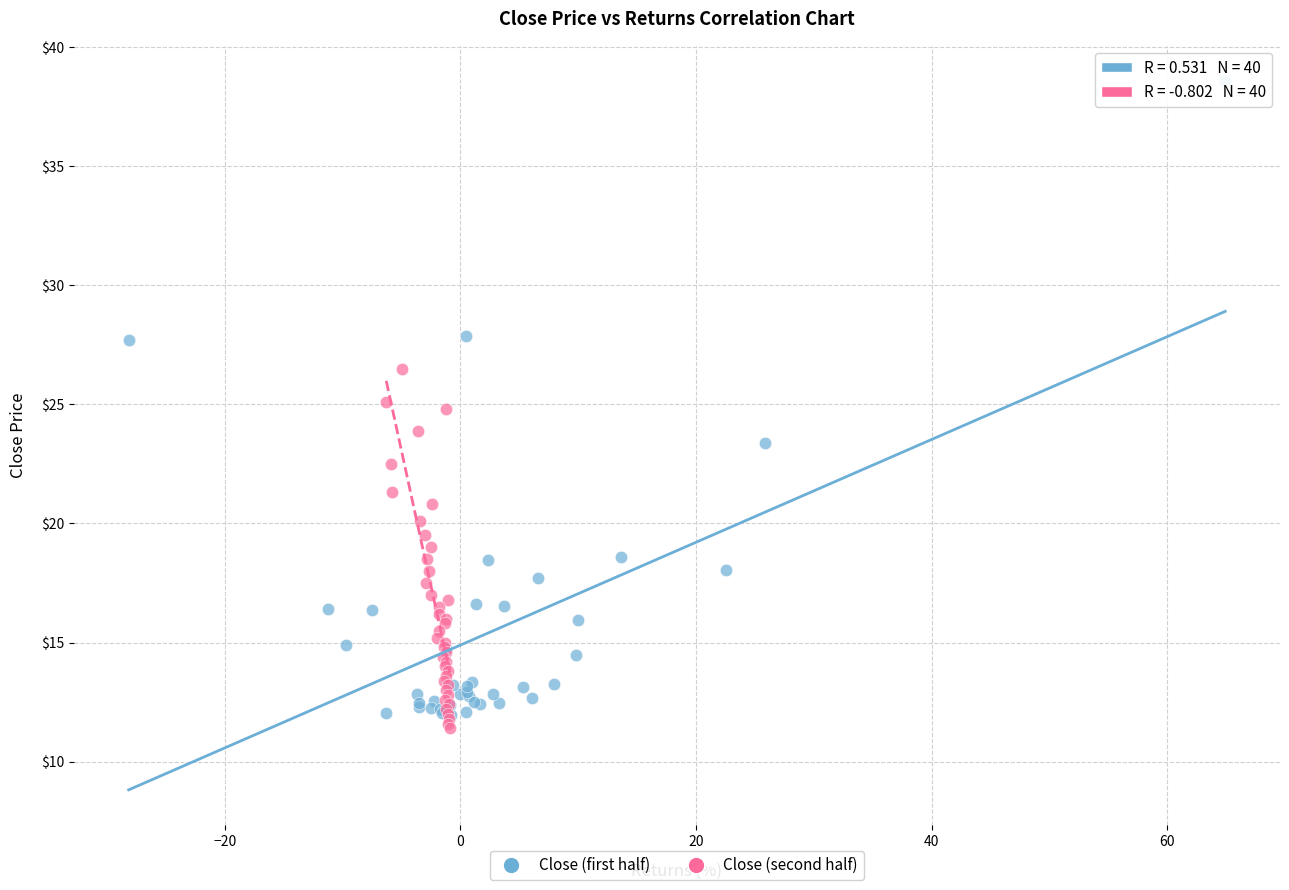

Which series contains the highest Y value?

Close (first half)